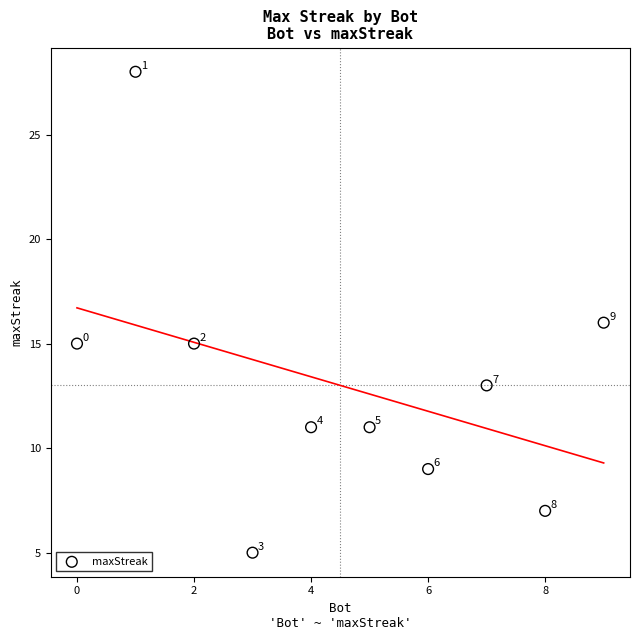

What Y value in the scatter plot is closest to 16?

16